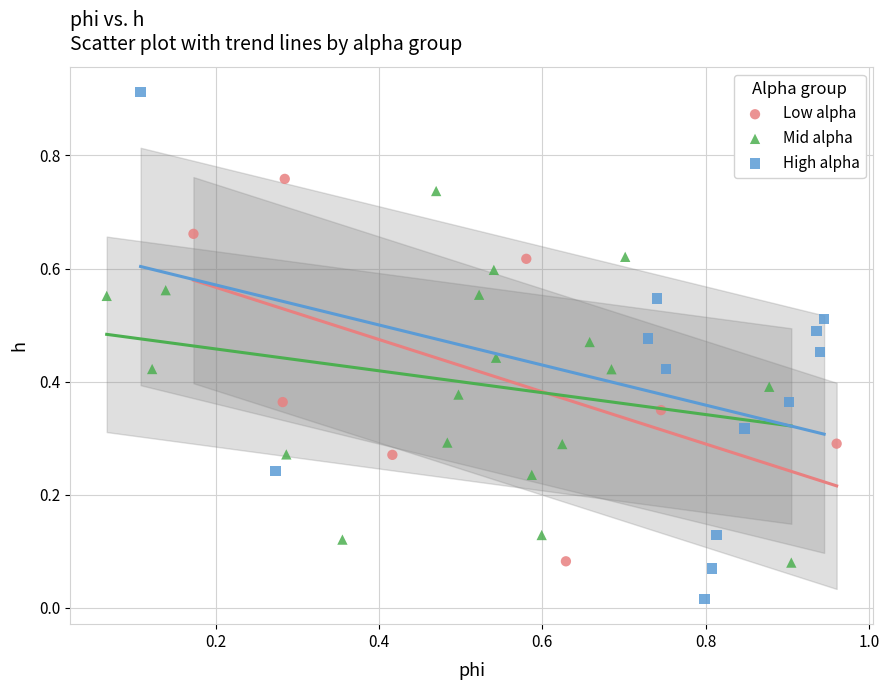

Which series has the widest spread of Y values?

High alpha